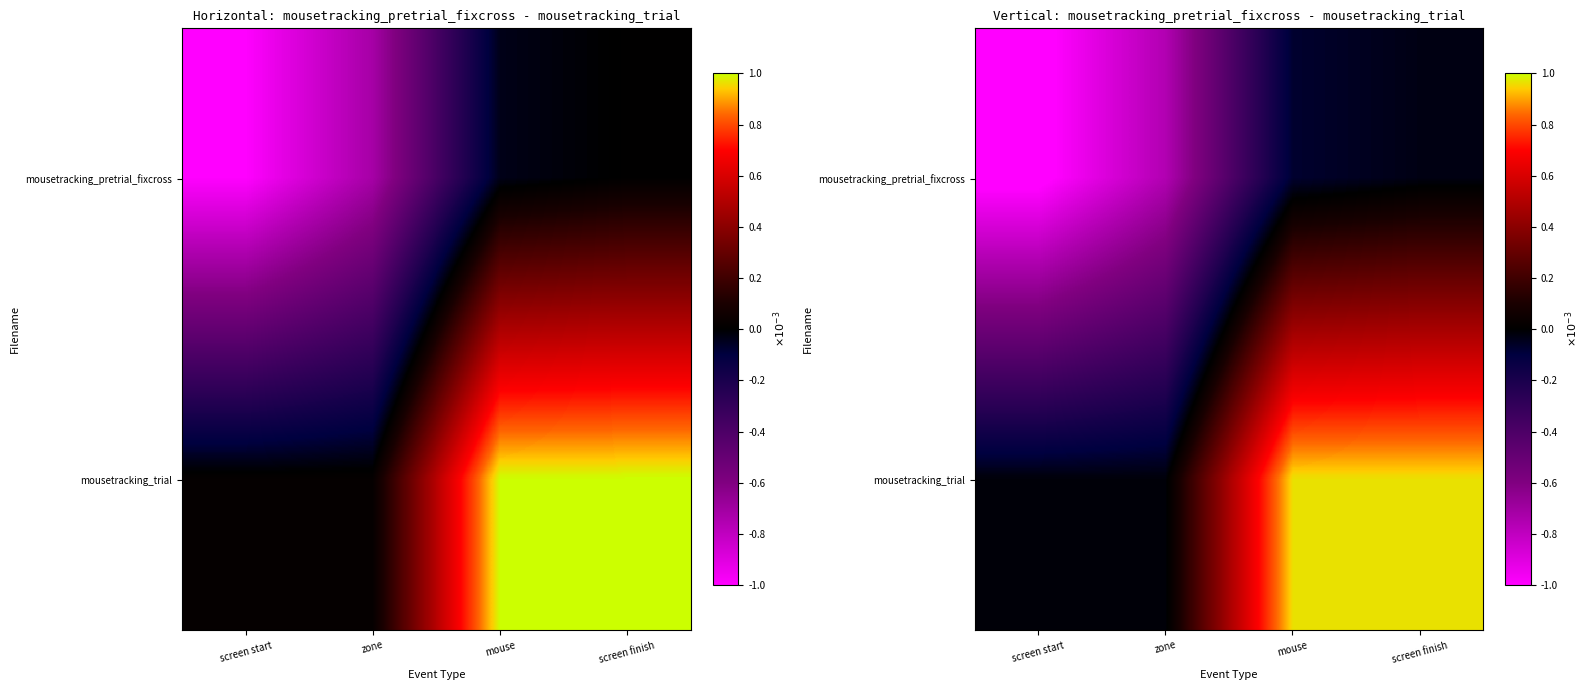

Which series has the largest total across all categories?

mousetracking_trial